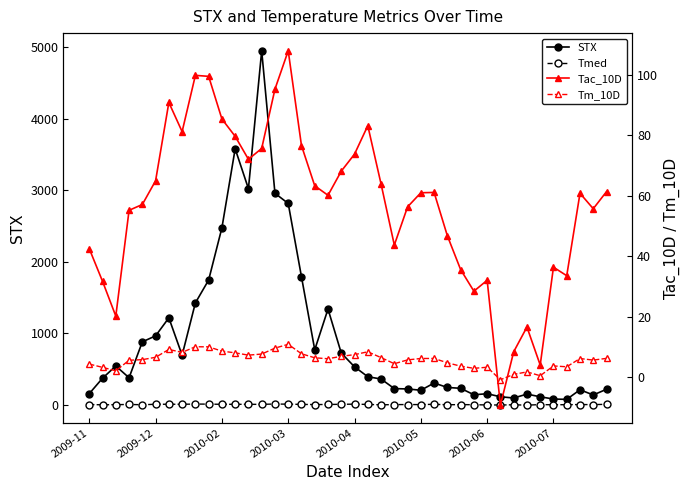

Does the chart display data point markers on the line(s)?

Yes